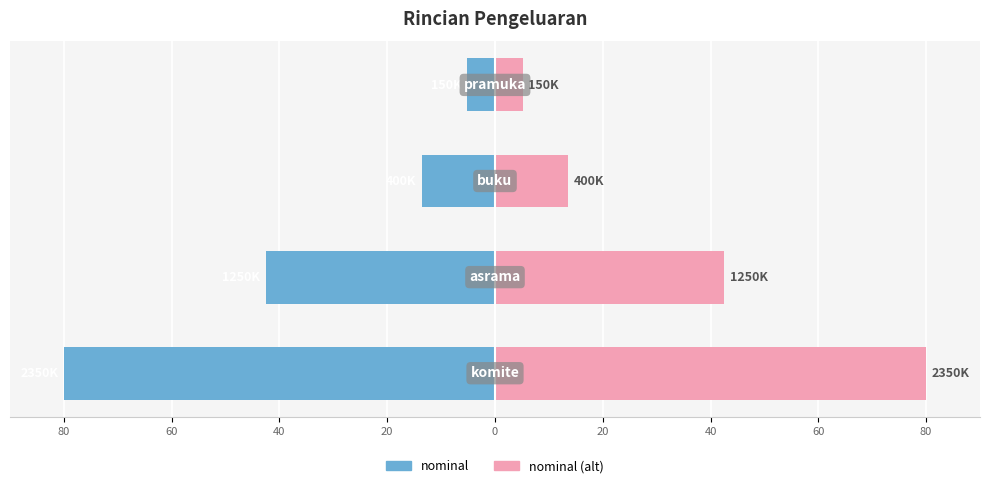

Which series has the largest total across all categories?

nominal (alt)